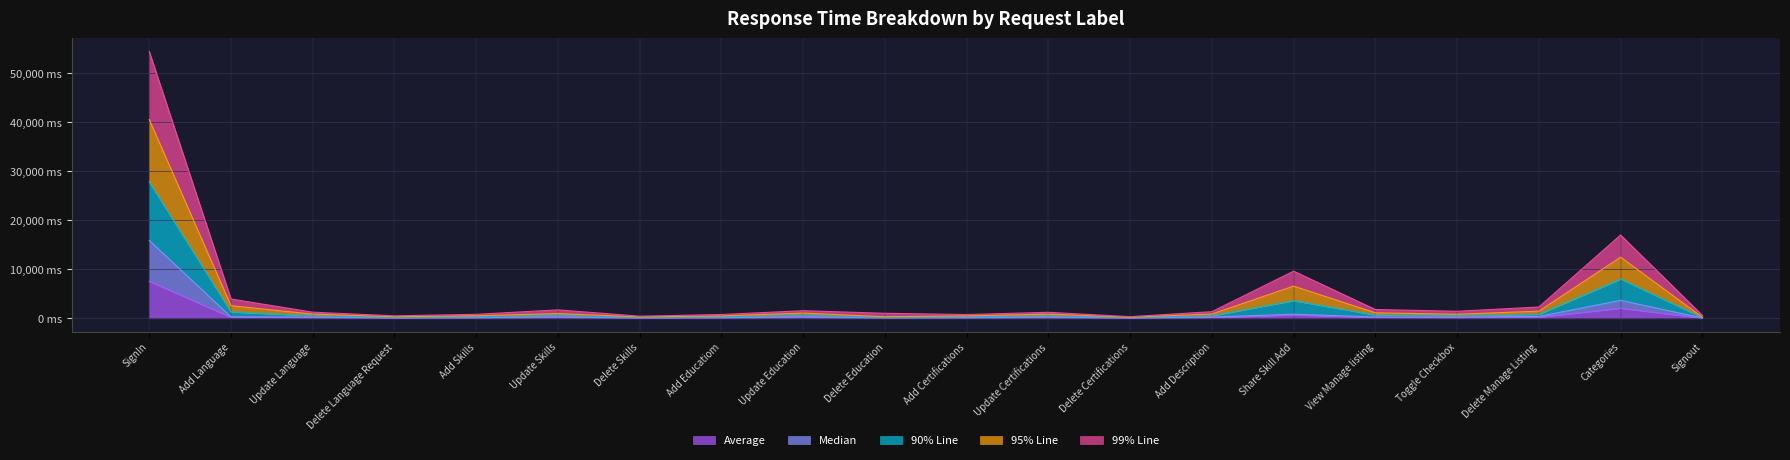

What is the label of the 17th point from the left?

Toggle Checkbox